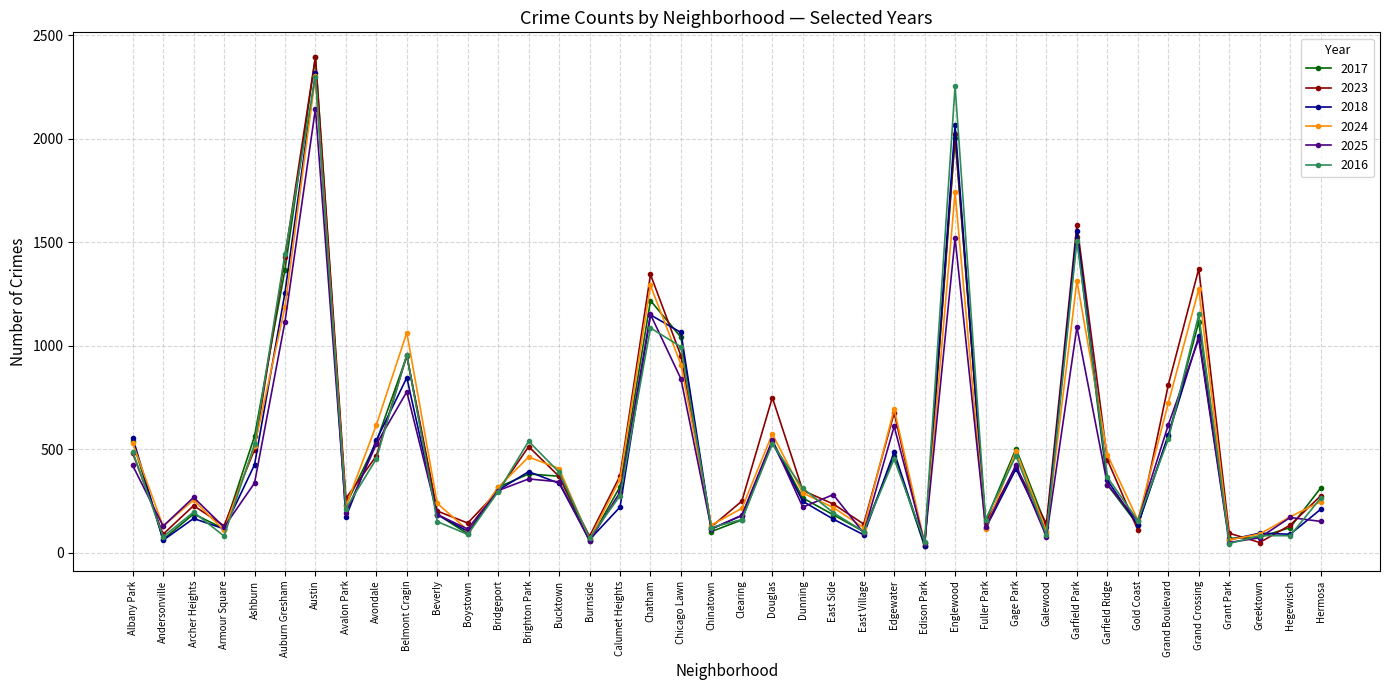

What is the label of the 6th point from the left?

Auburn Gresham